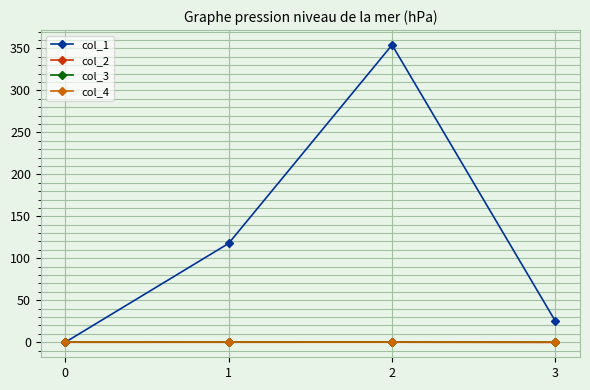

What is the greatest value displayed?

354.0